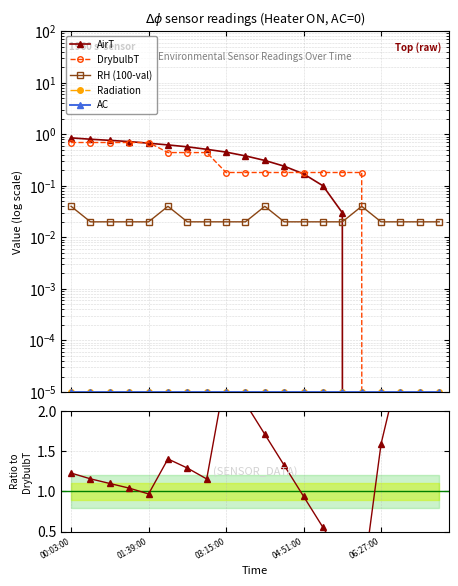

Which series changed the most between 05:15:00 and 06:51:00?

AirT